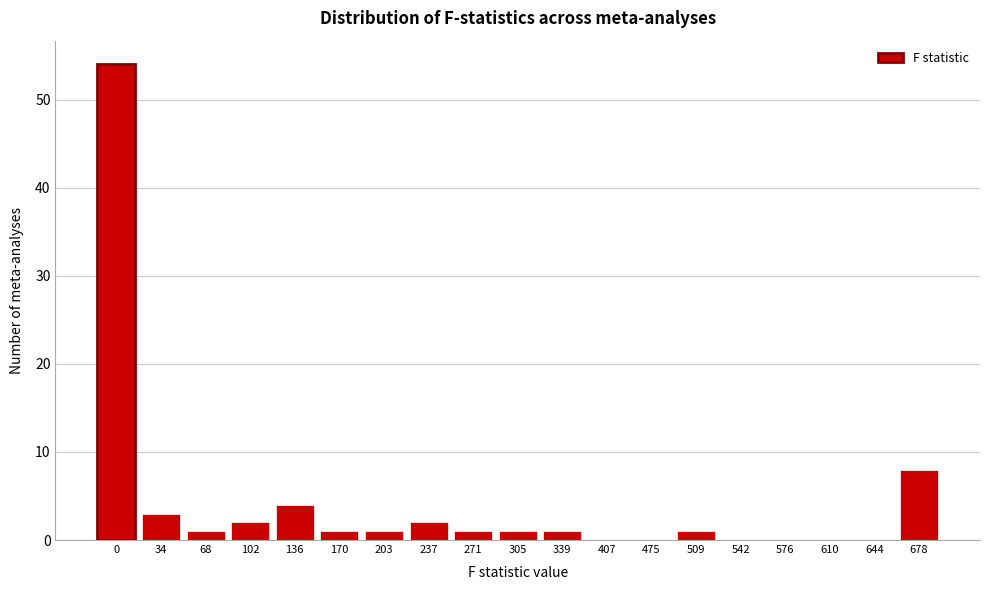

Reading left to right, extract all data points from this chart.

0=54	34=3	68=1	102=2	136=4	170=1	203=1	237=2	271=1	305=1	339=1	407=0	475=0	509=1	542=0	576=0	610=0	644=0	678=8